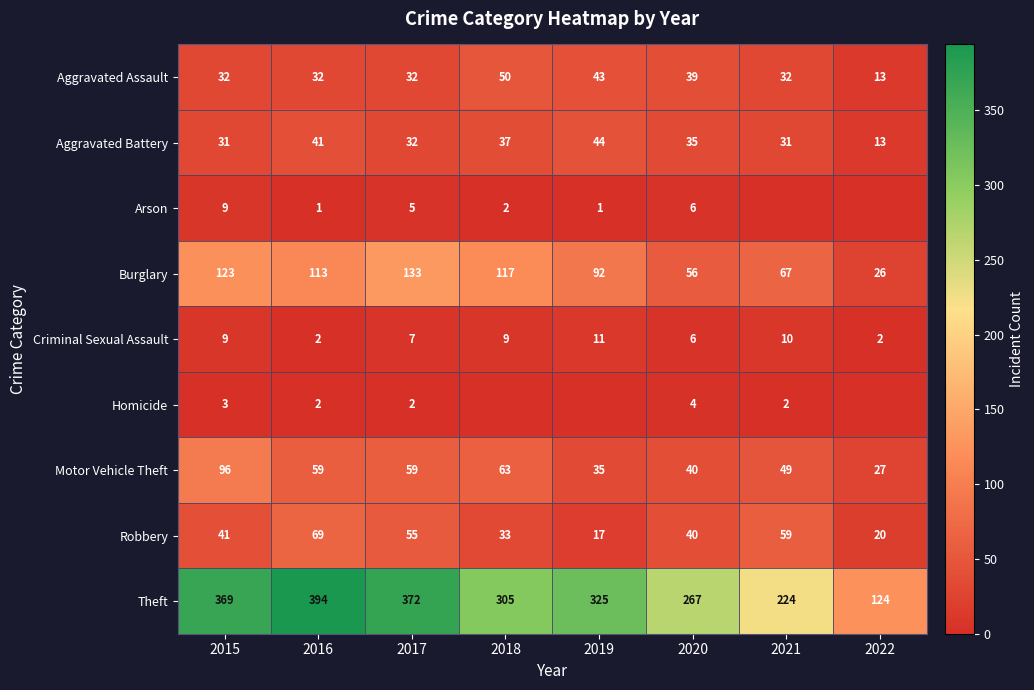

What is the minimum value for Aggravated Assault?

13